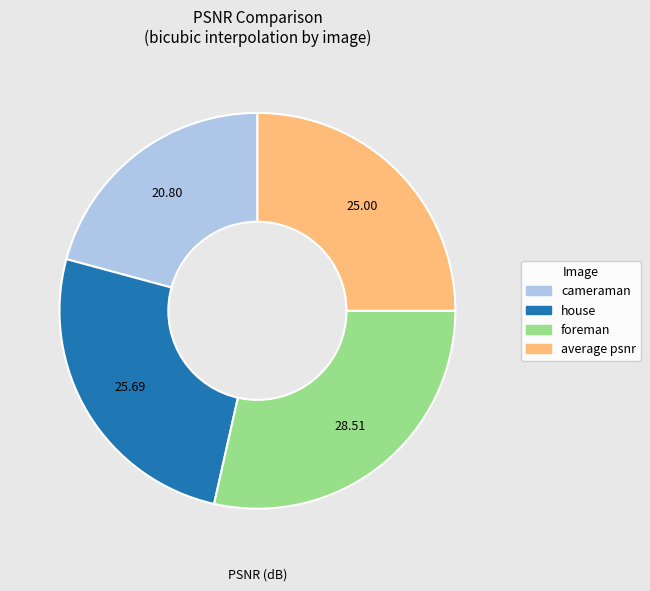

What is the ratio of the value at average psnr to the value at house?

1.0